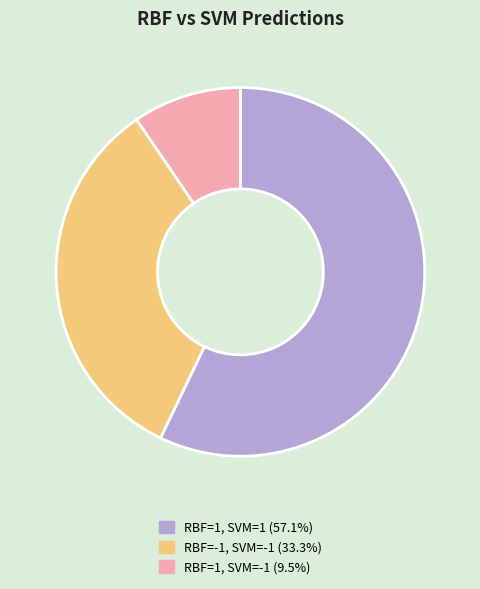

Does any single category account for the majority?

Yes